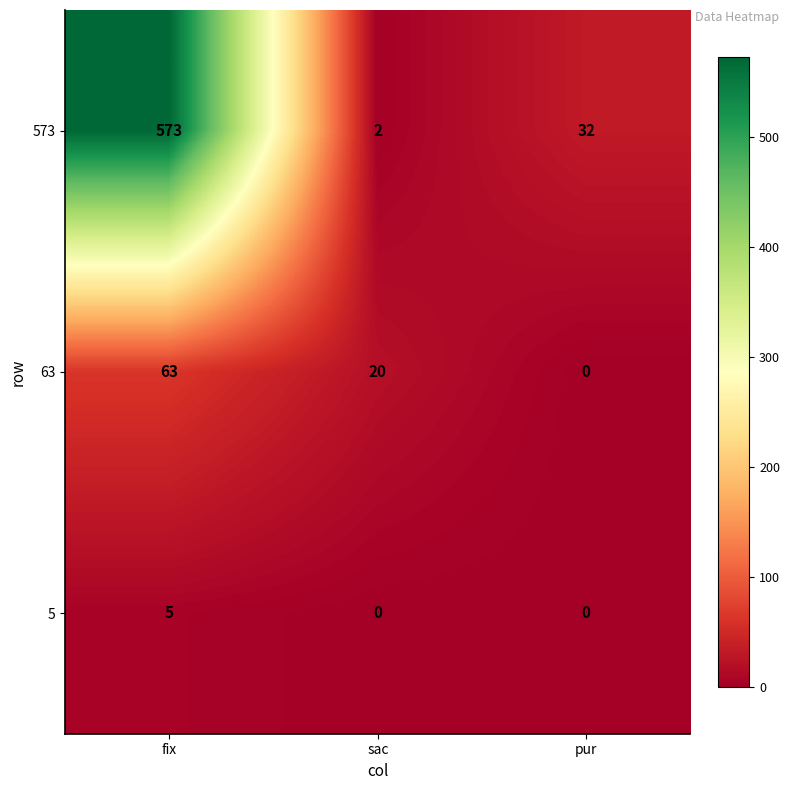

How many data points does each series have?

3